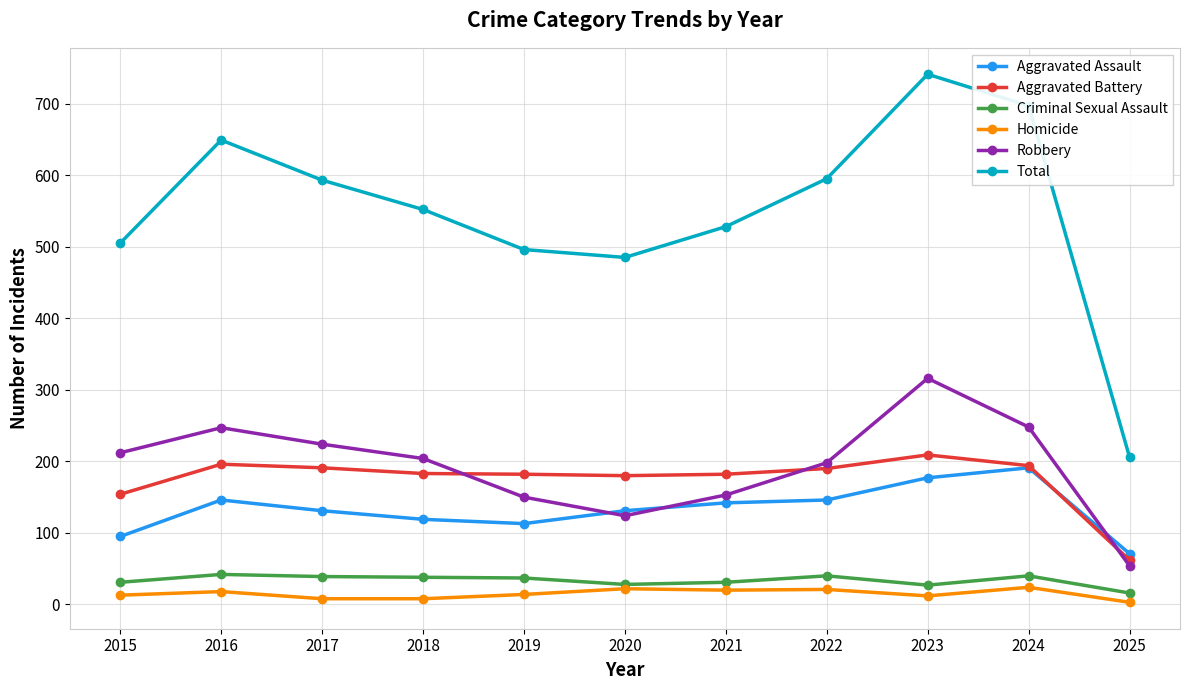

In Robbery, how many points are lower than both neighbors (excluding endpoints)?

1